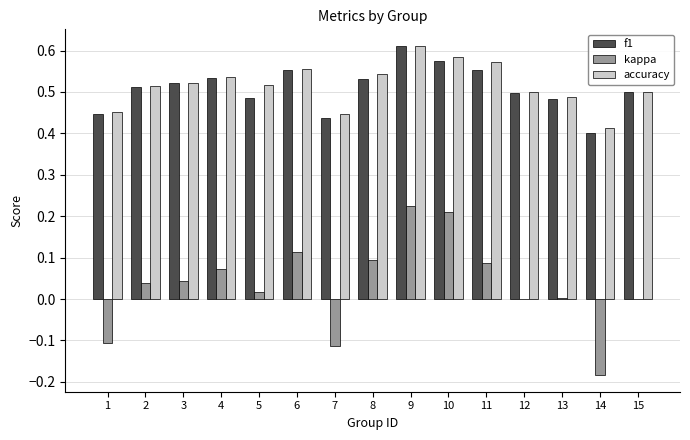

True or false: f1 has a value of 0.5 at 3.

True